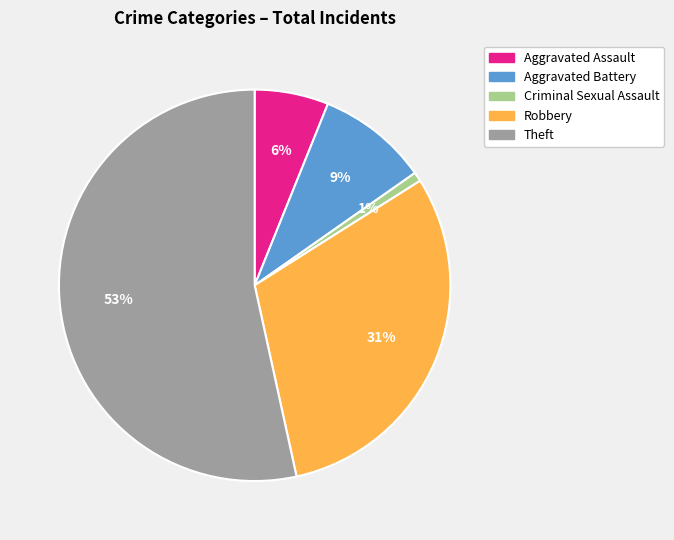

Does Robbery account for over 50% of the chart?

No